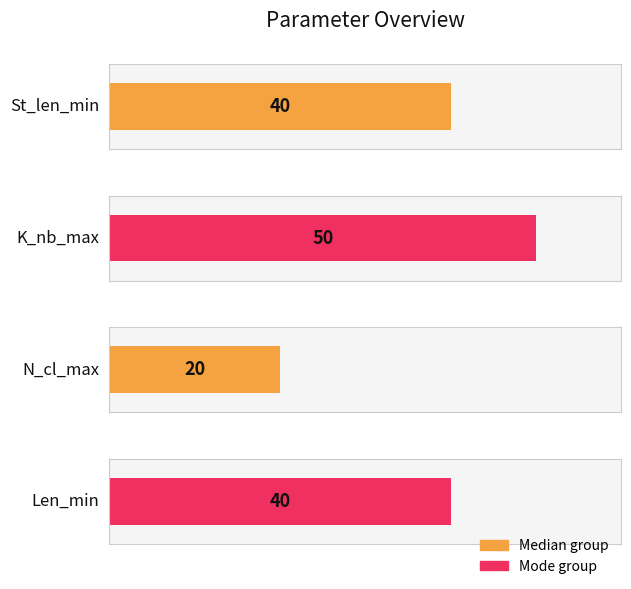

True or false: Len_min has a value of 69 at Mode.

False